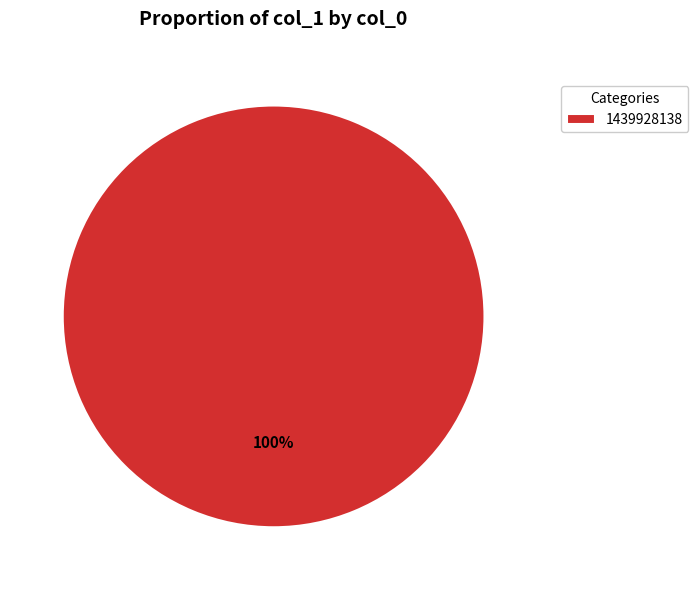

Rank the categories by value from highest to lowest.

1439928138